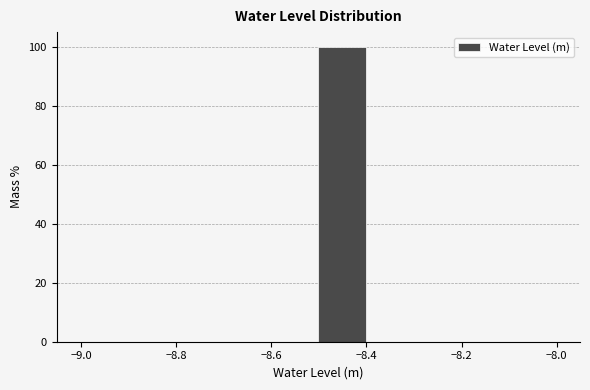

Which range on the x-axis has the tallest bar?

-8.5 to -8.4